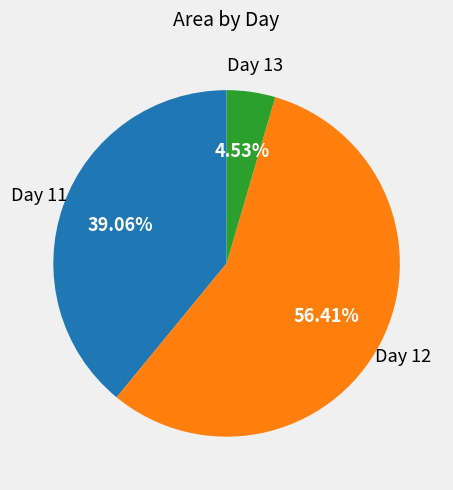

Combined, do Day 11 and Day 12 account for over 50%?

Yes